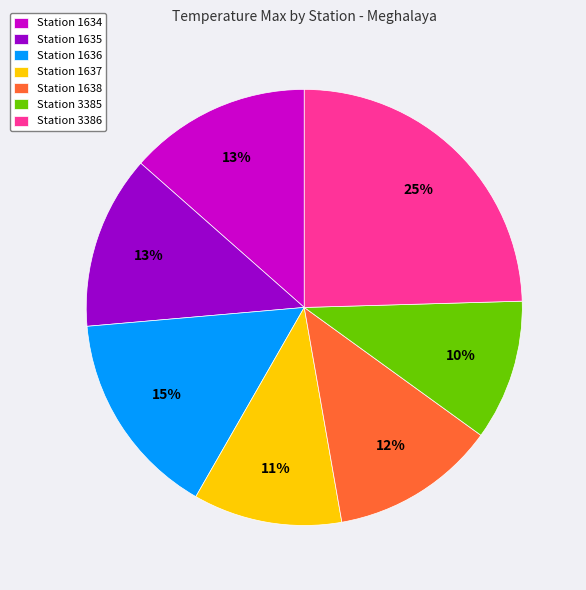

To the nearest percent, what is the average slice percentage?

14%